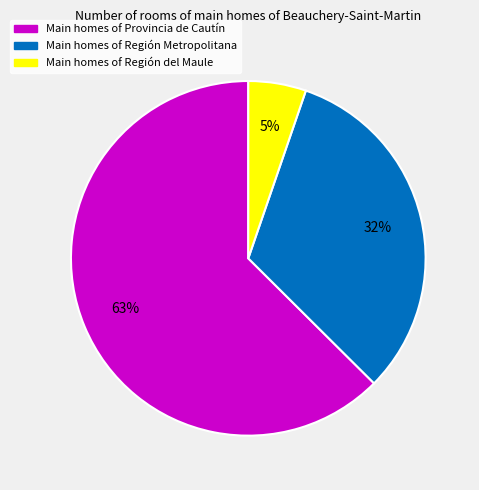

To the nearest percent, what is the average slice percentage?

33%